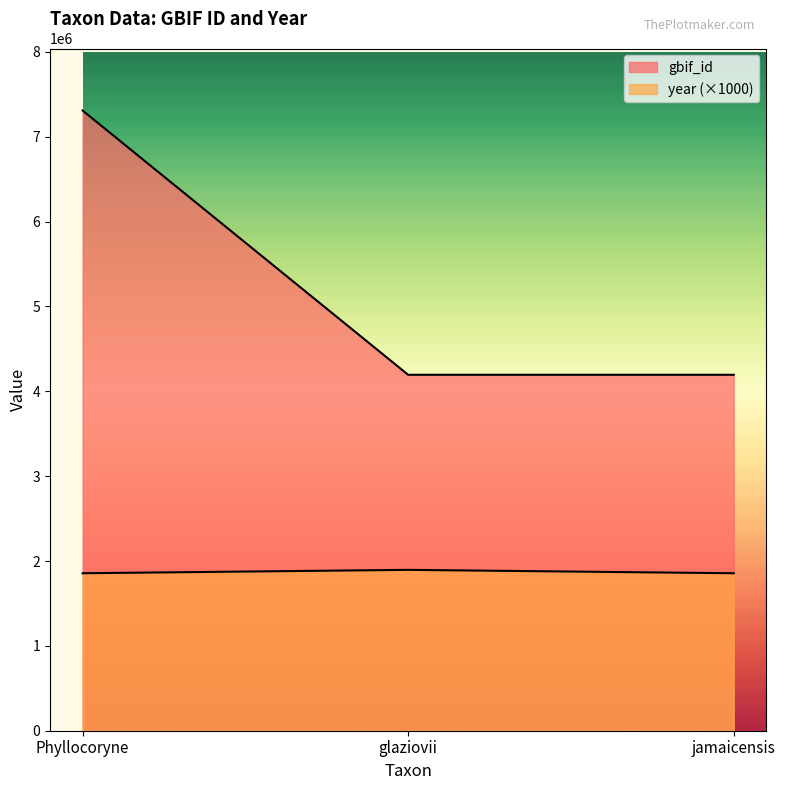

At which category does the chart reach its minimum across all series?

Phyllocoryne